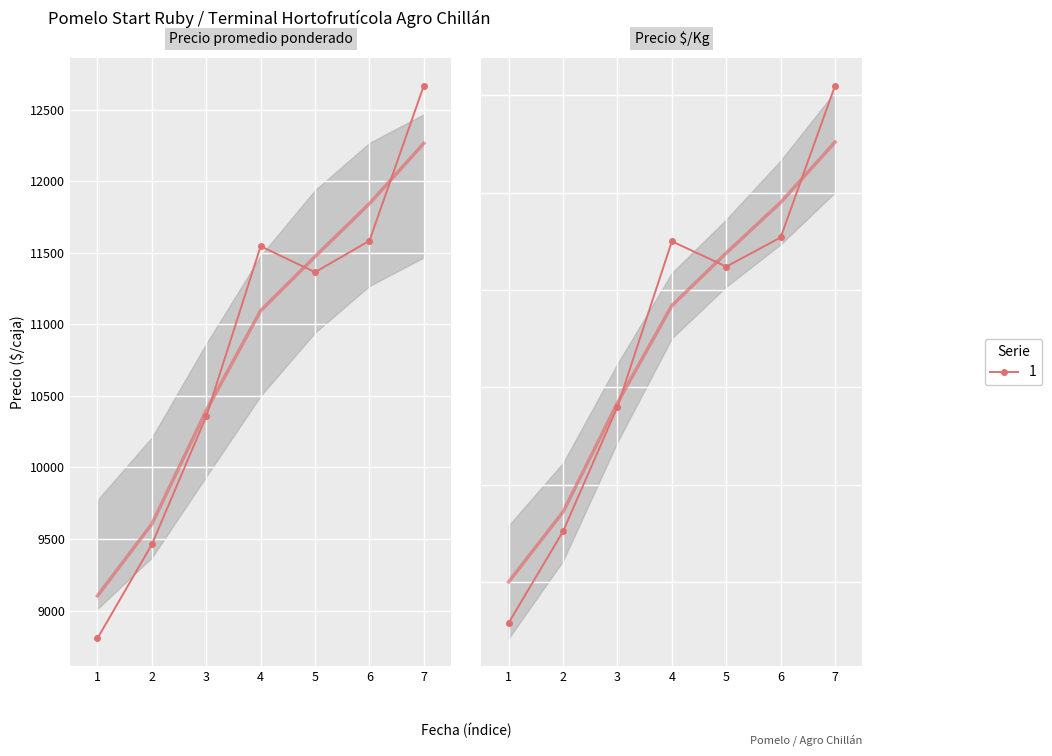

How many lines are shown in the chart?

1